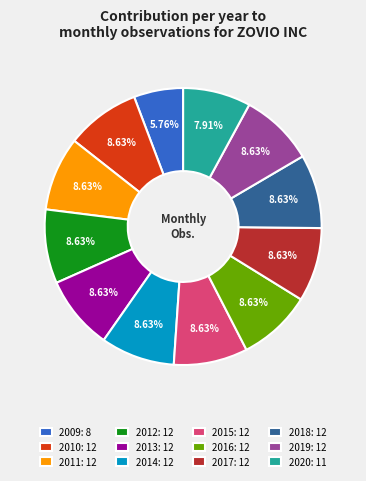

Is 2013 the majority of the pie?

No